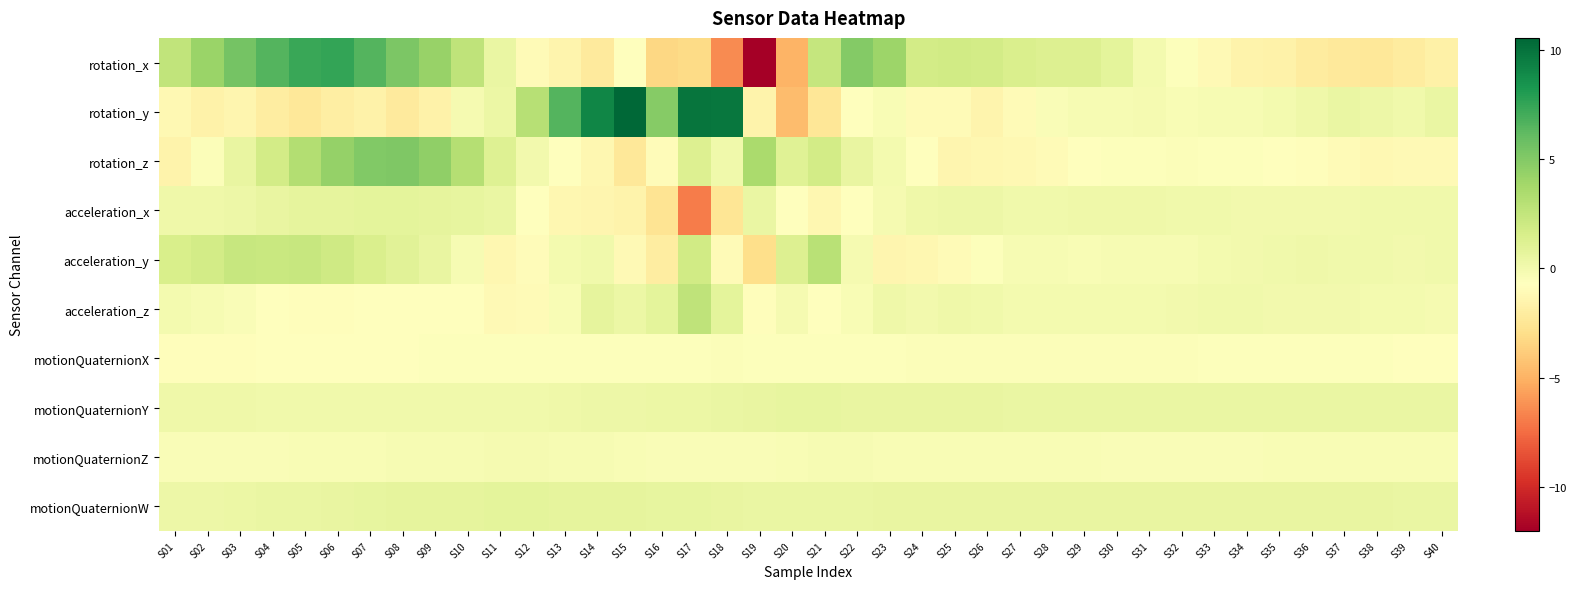

What is the spread (max minus min) of values at S09?

6.1